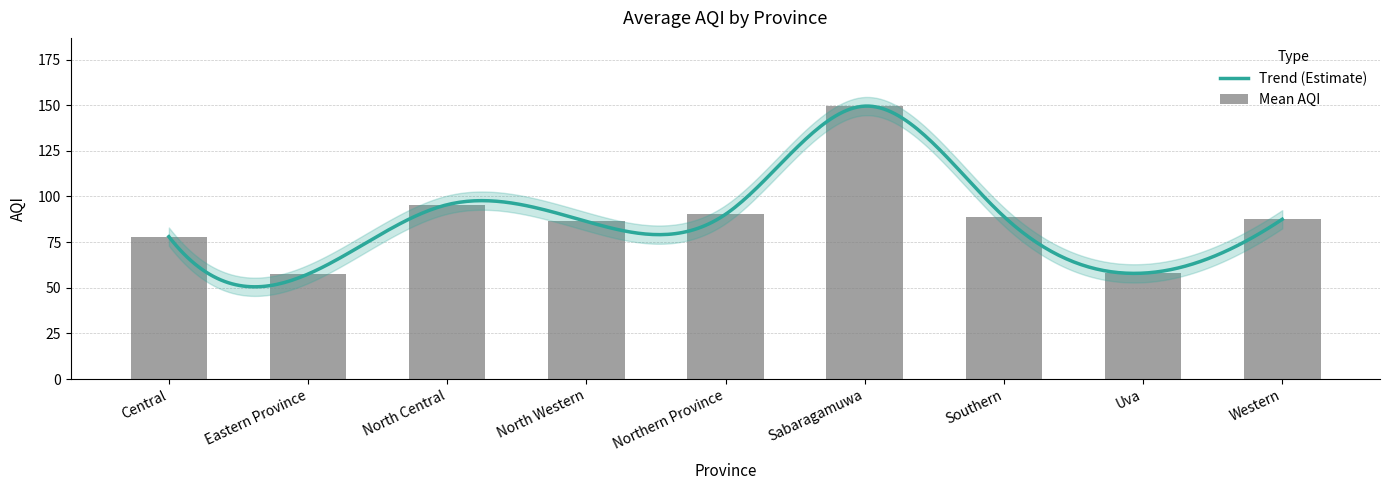

At which category does the chart reach its peak across all series?

Sabaragamuwa